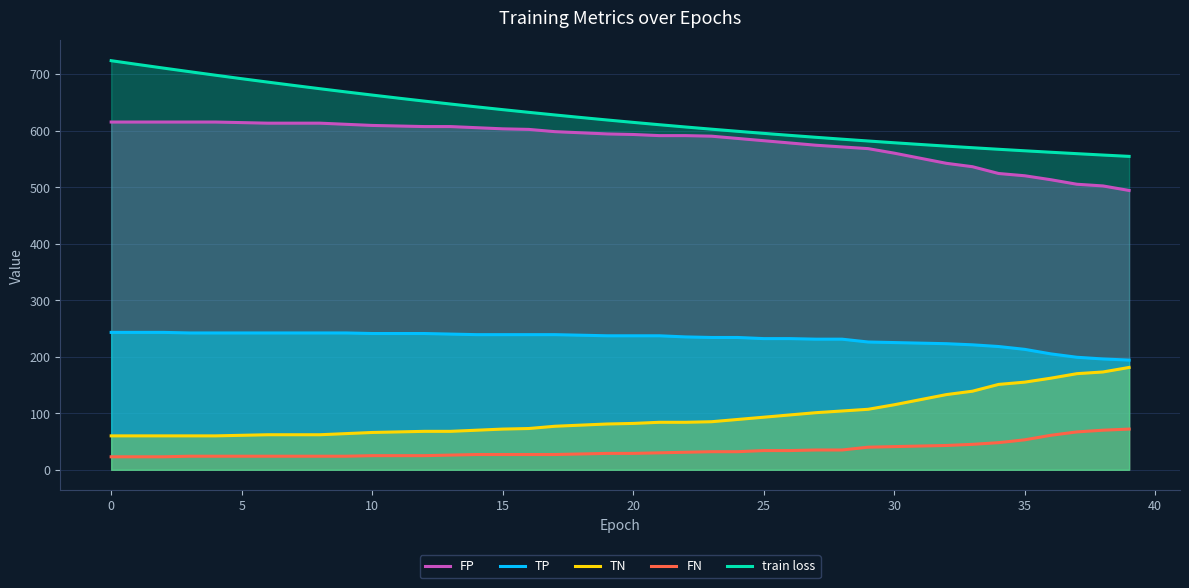

Which category has the highest value in the FN series?

39